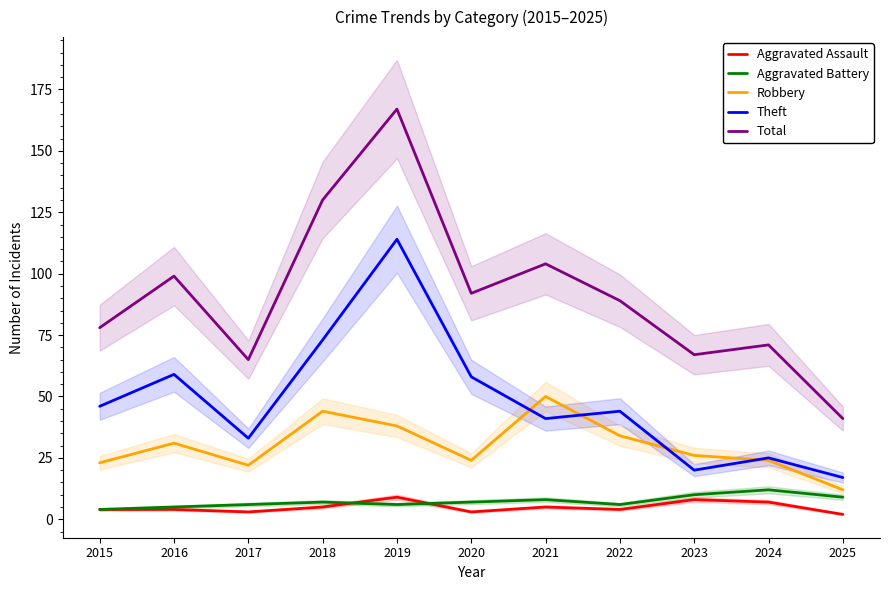

The value of Aggravated Assault at 2015 is 6. True or false?

False